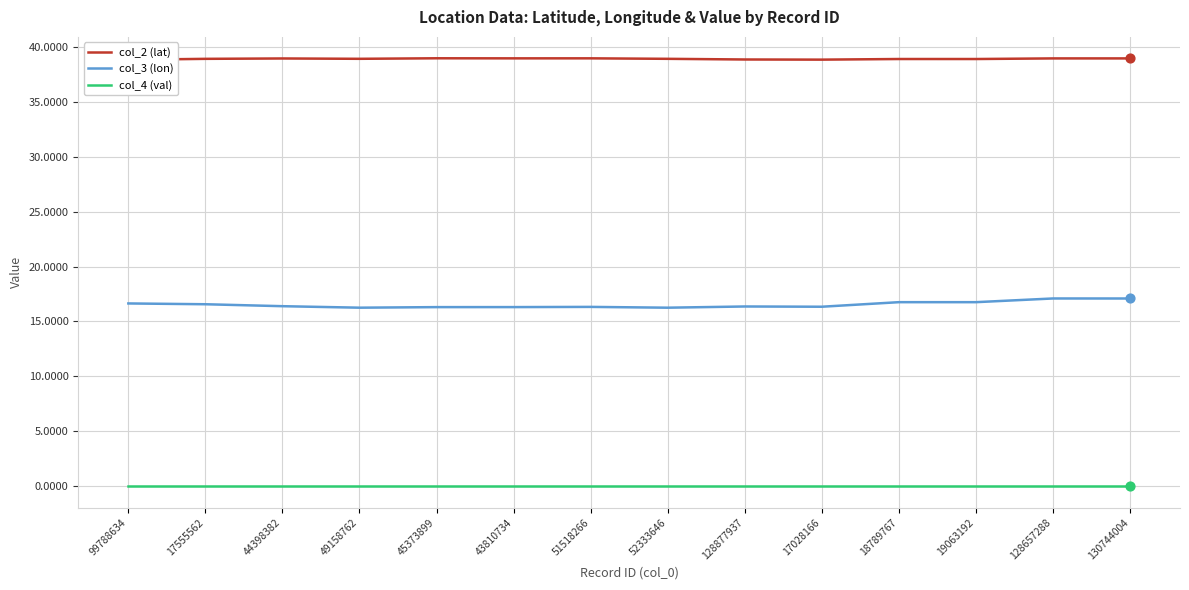

Which series has the largest Y range (max minus min)?

col_3 (lon)